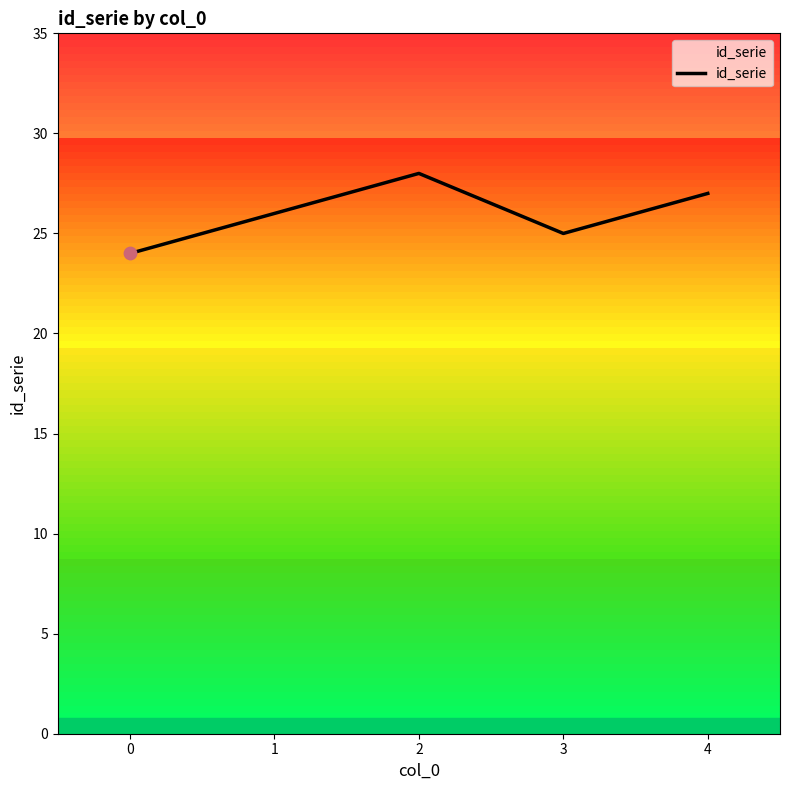

What is the ratio of the value at 3 to the value at 1?

1.0